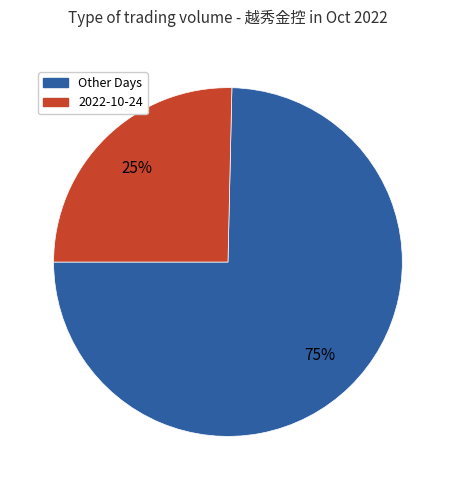

The Other Days slice represents 75% of the pie. True or false?

True